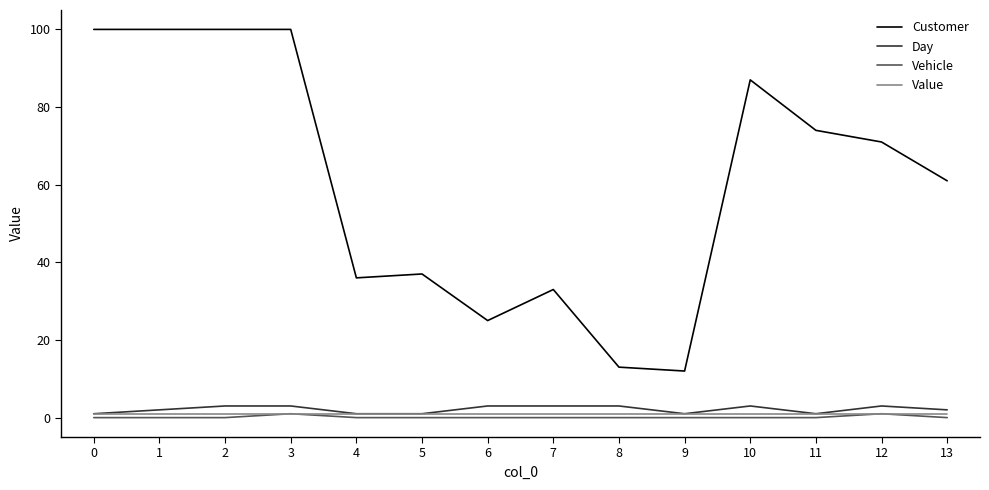

True or false: Vehicle and Day cross at least once.

False